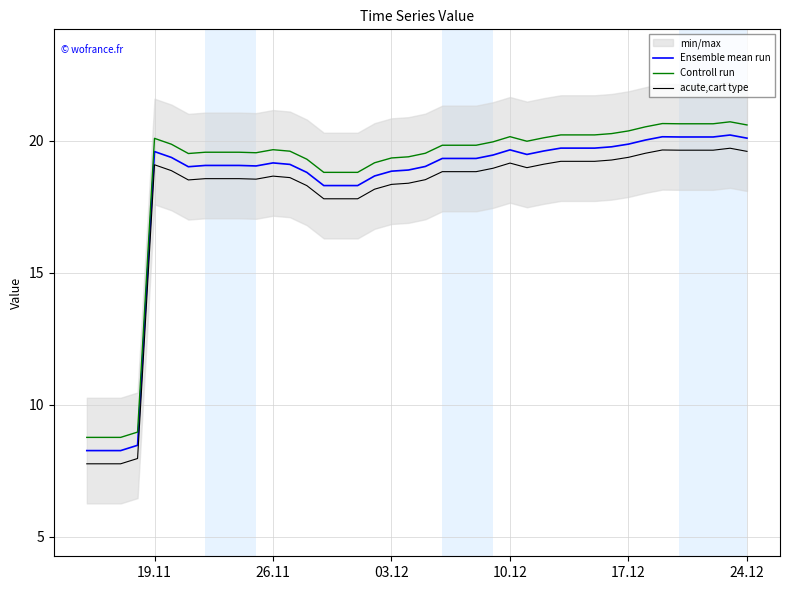

What is the average value of the Ensemble mean run series?

18.3